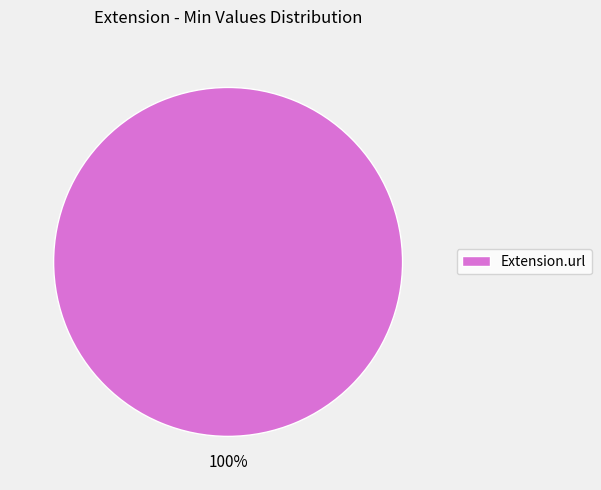

How many segments does this pie chart have?

1